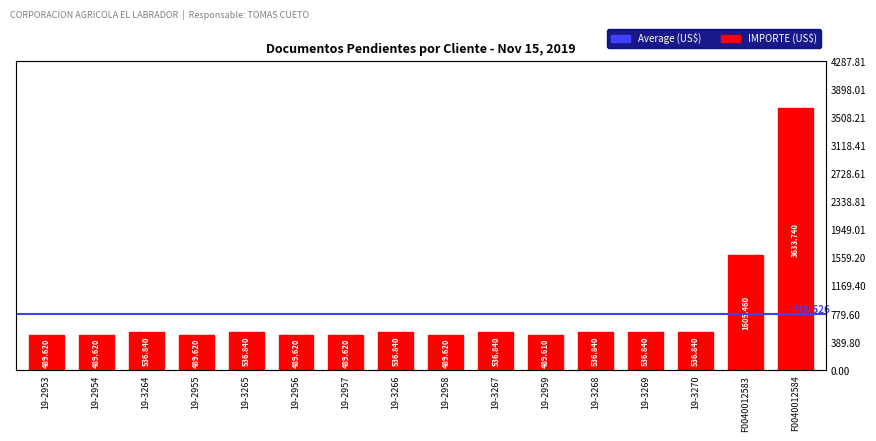

What is the greatest value displayed?

3633.7